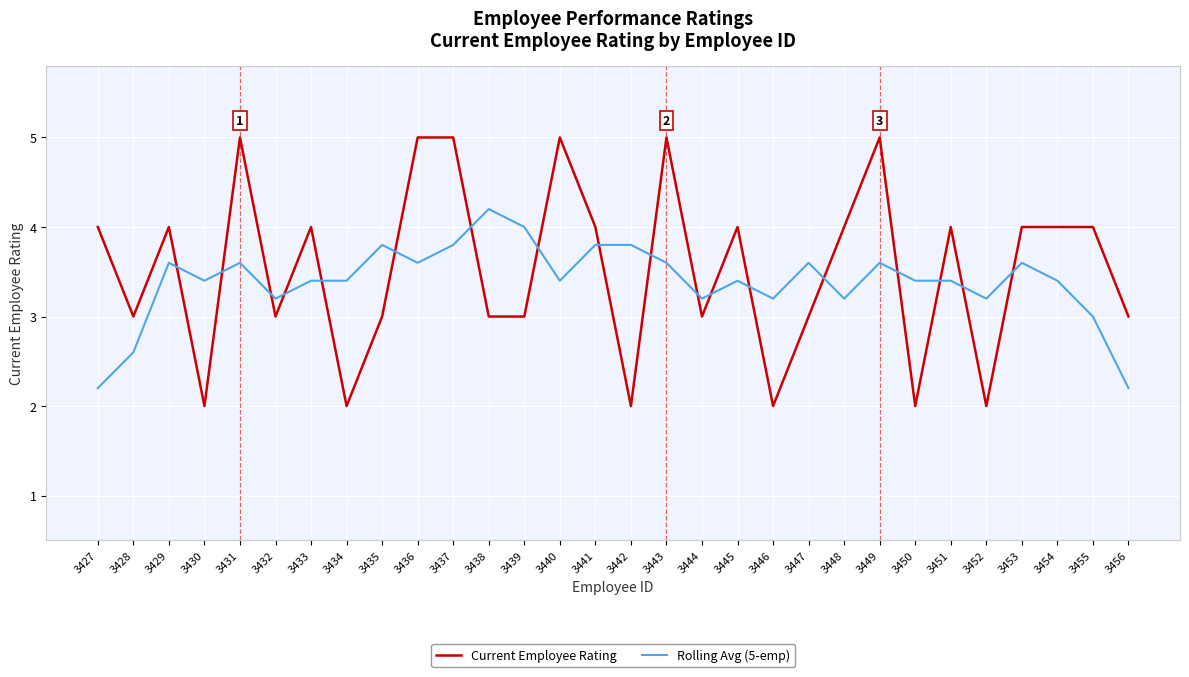

Which series has the largest total across all categories?

Current Employee Rating